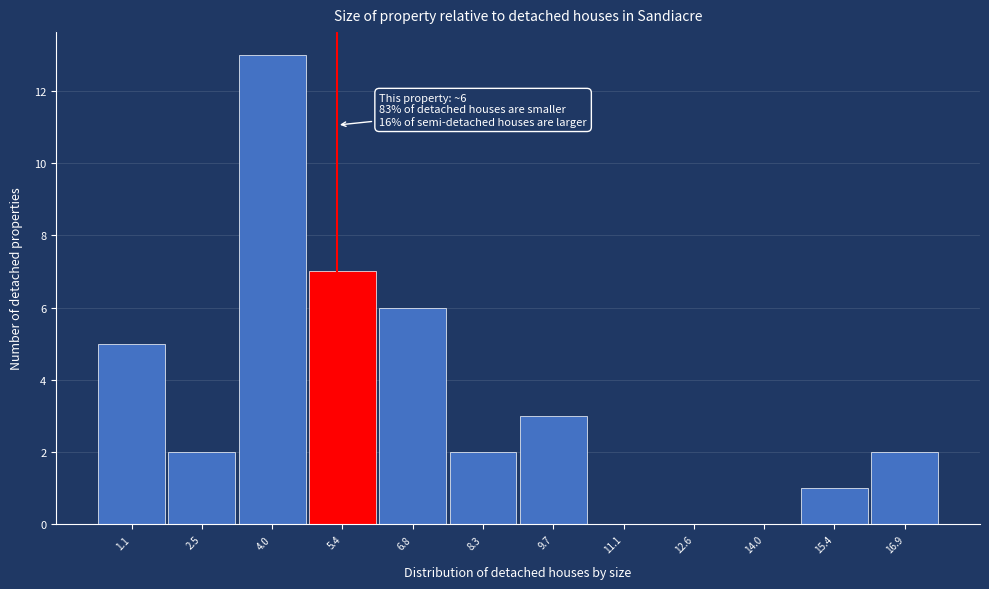

Reading left to right, transcribe all the data shown in this chart.

1.1=5	2.5=2	4.0=13	5.4=7	6.8=6	8.3=2	9.7=3	11.1=0	12.6=0	14.0=0	15.4=1	16.9=2